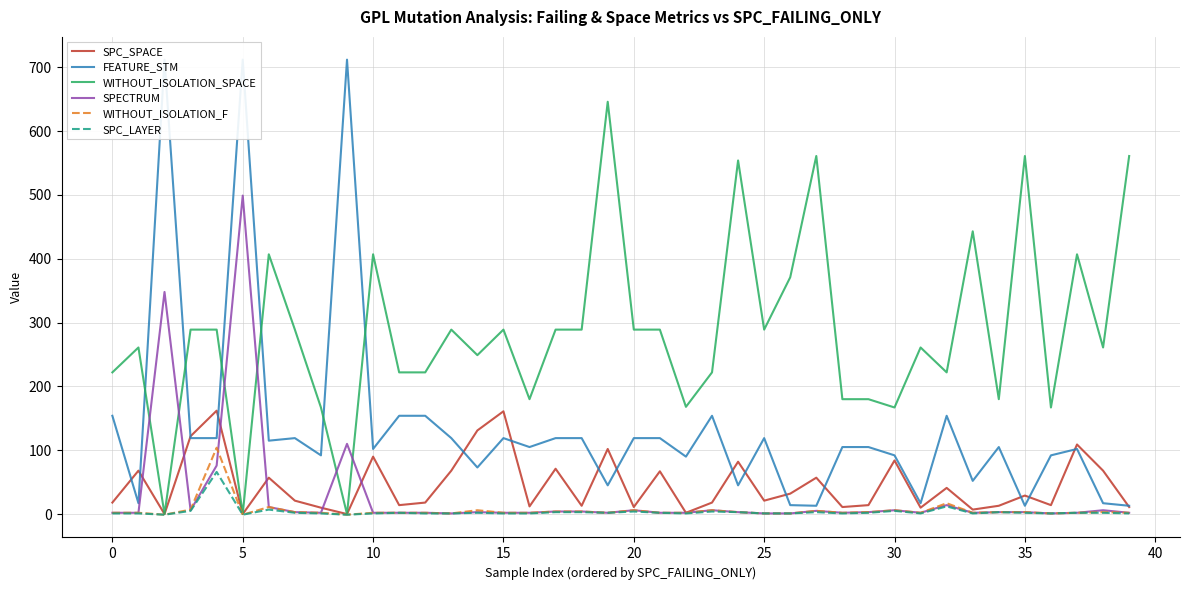

What is the difference between the maximum and second lowest values in the SPC_SPACE series?

162